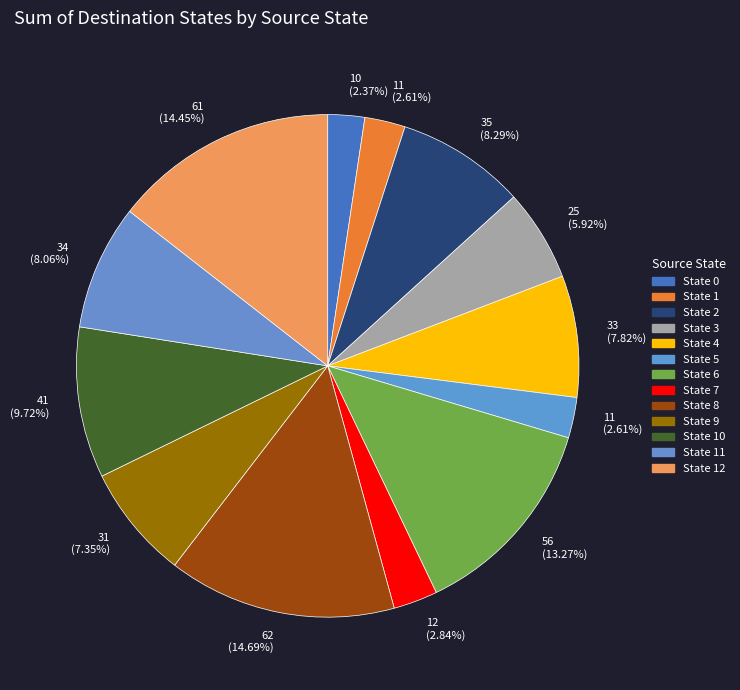

Is there any slice that represents more than half of the pie?

No